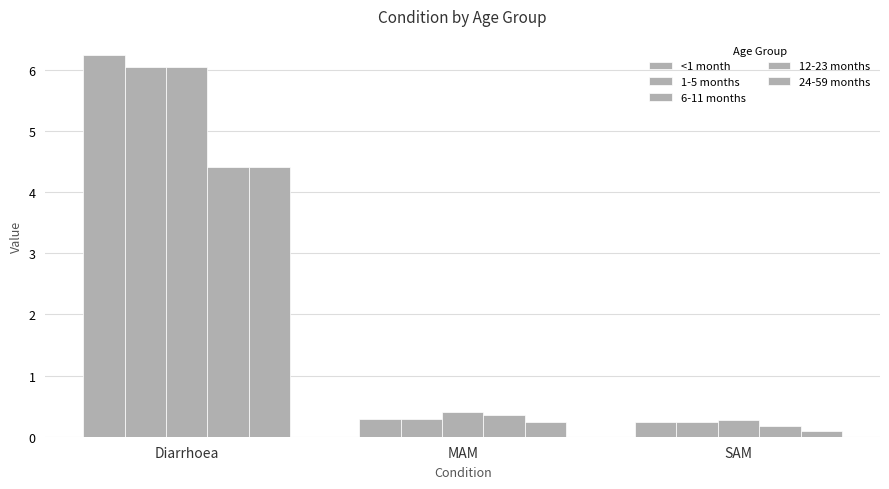

Does the chart contain stacked bars?

No